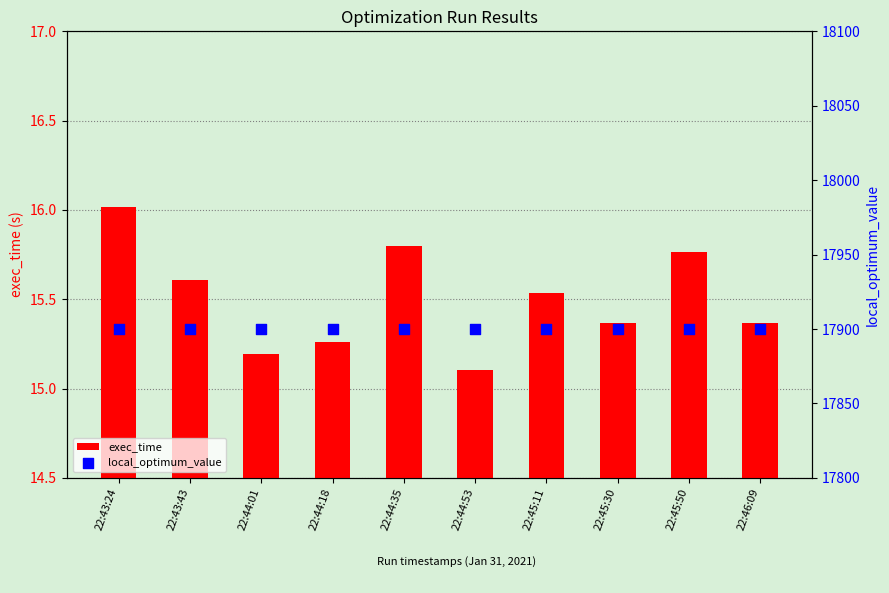

Which series has the largest total across all categories?

local_optimum_value